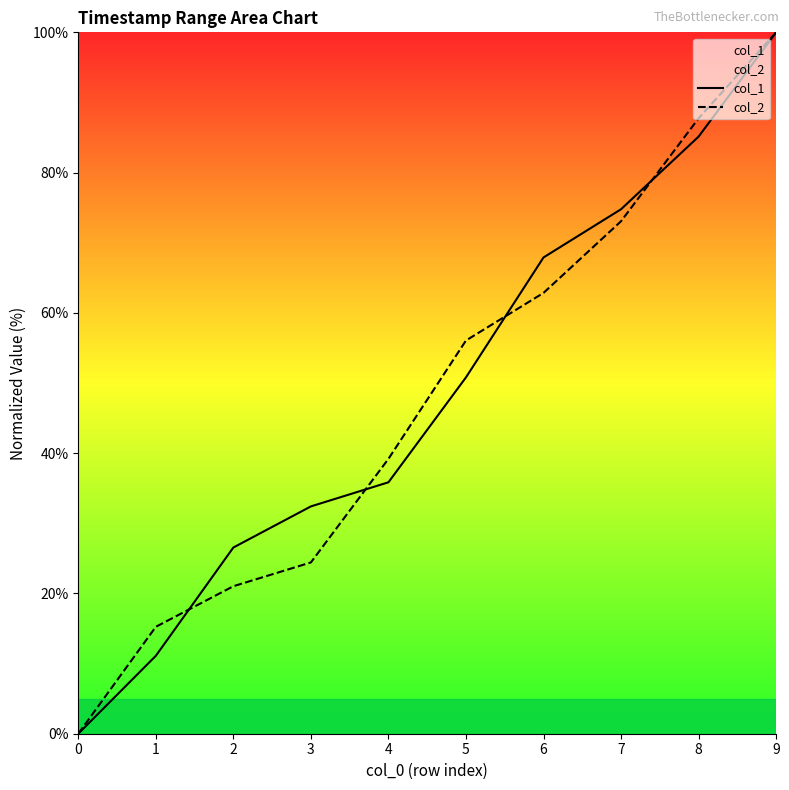

At which label is col_1 closest to 50?

5